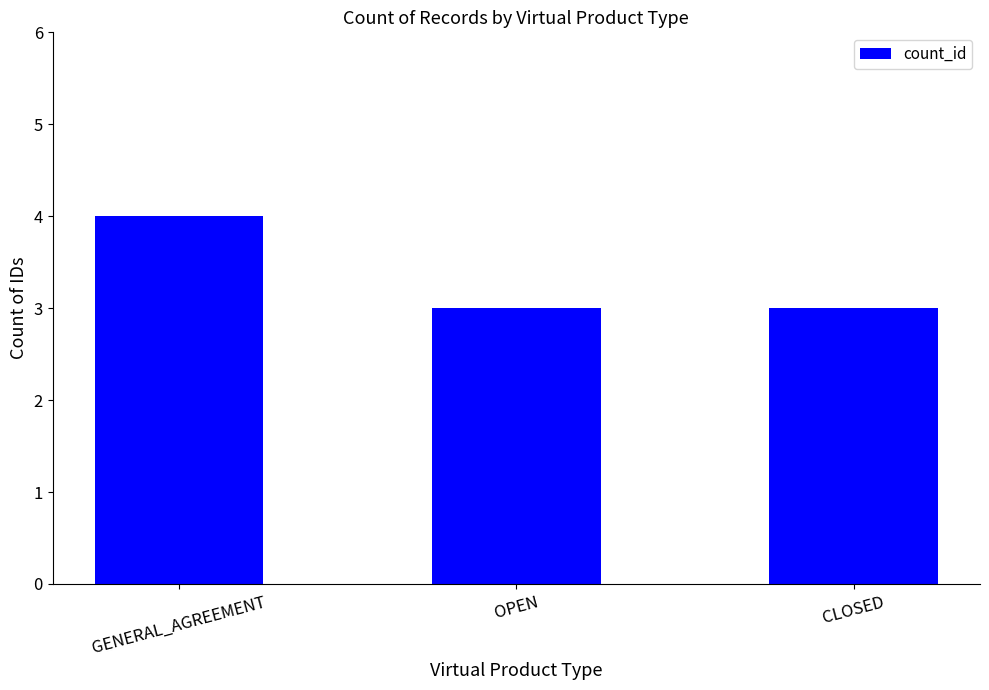

Which label corresponds to the largest value in the chart?

GENERAL_AGREEMENT